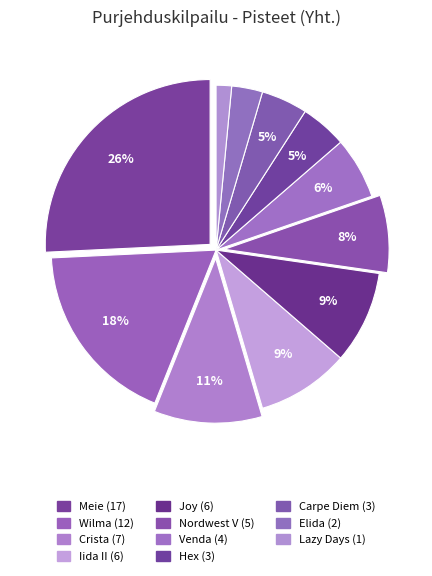

Which has a higher value, Crista or Lazy Days?

Crista